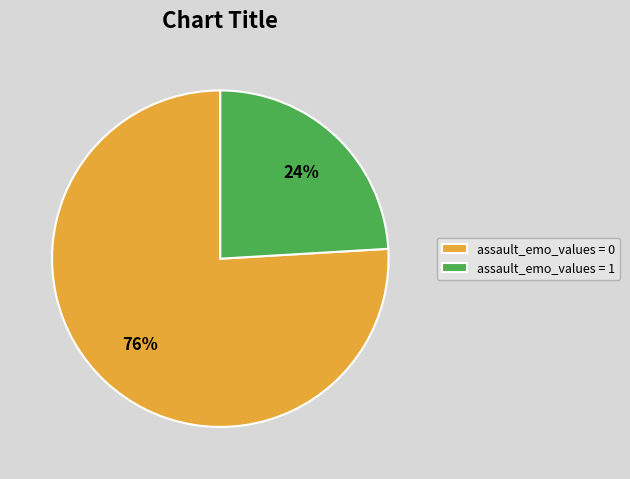

Do assault_emo_values = 0 and assault_emo_values = 1 together represent more than half of the pie?

Yes